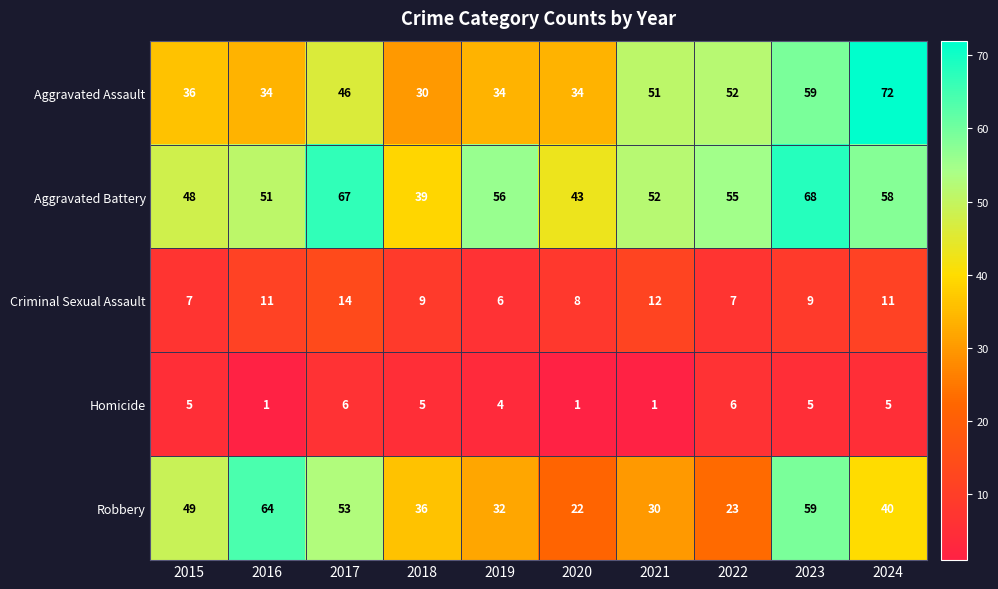

What is the difference between the maximum and minimum values in the Criminal Sexual Assault series?

8